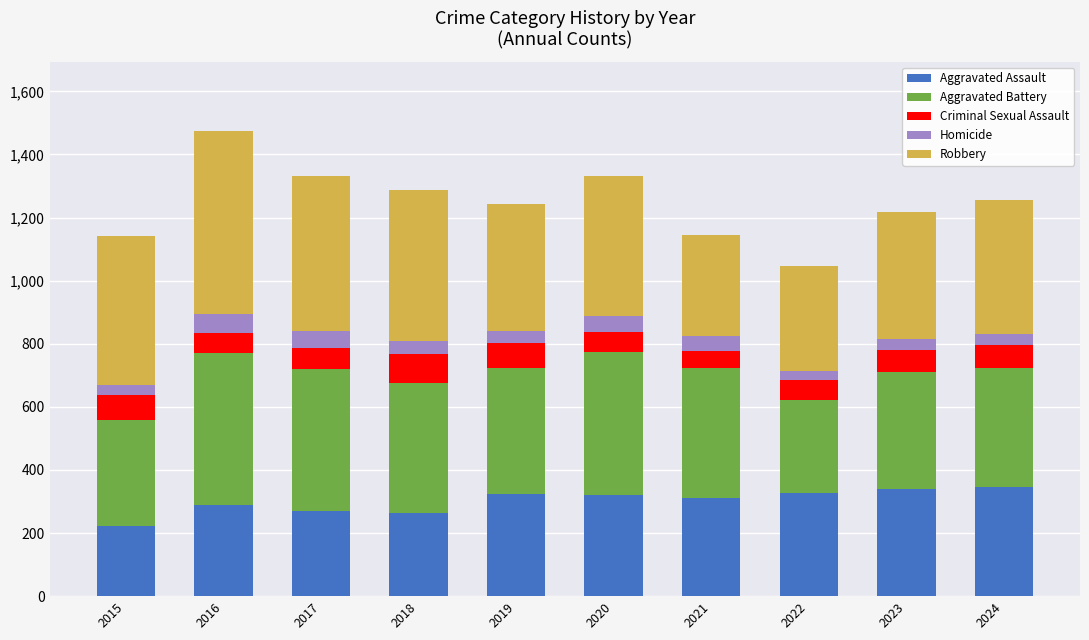

What is the maximum value for Aggravated Assault?

345